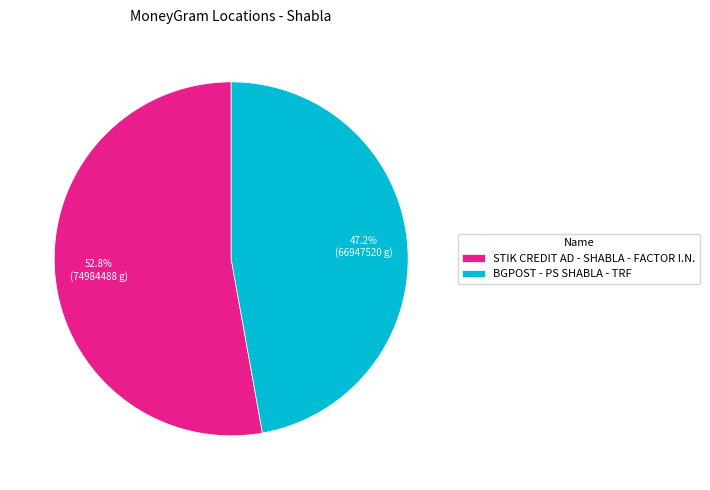

How many segments does this pie chart have?

2